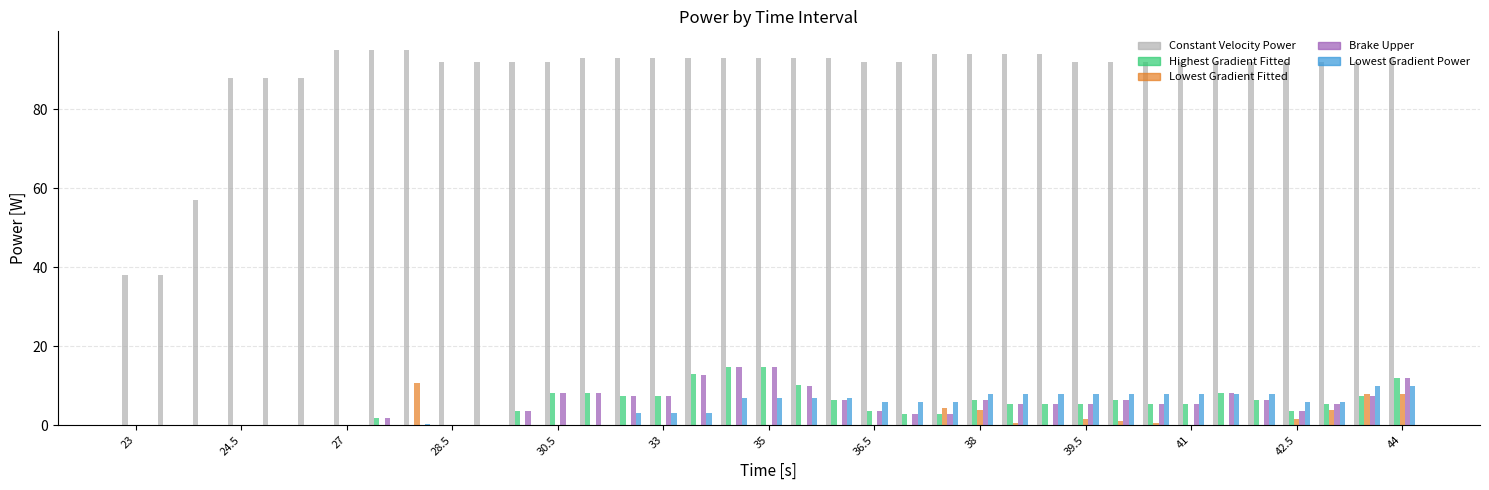

Count the number of categories in the chart.

37